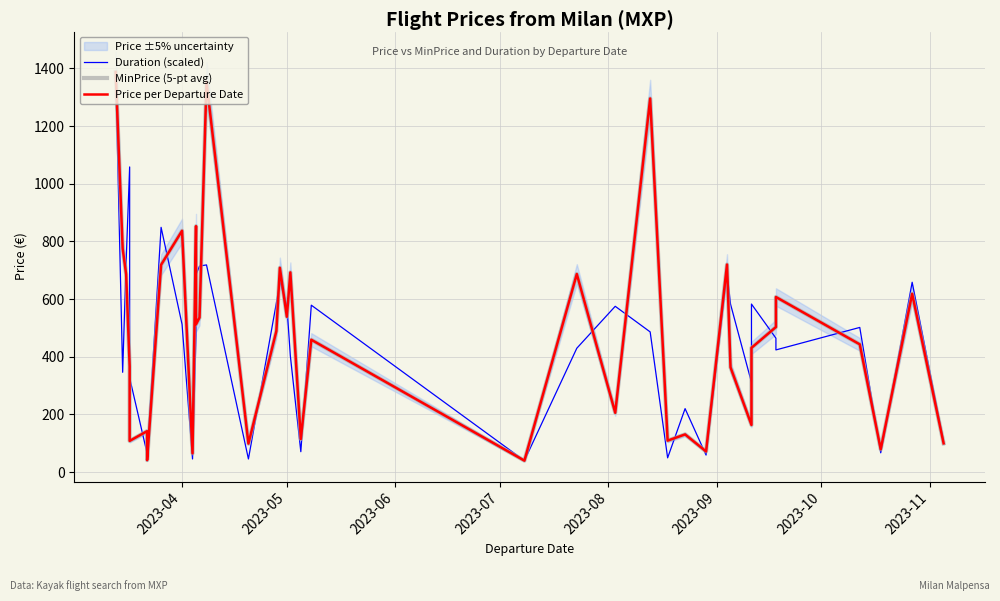

The value of Duration (scaled) at 35 is 595.5. True or false?

False